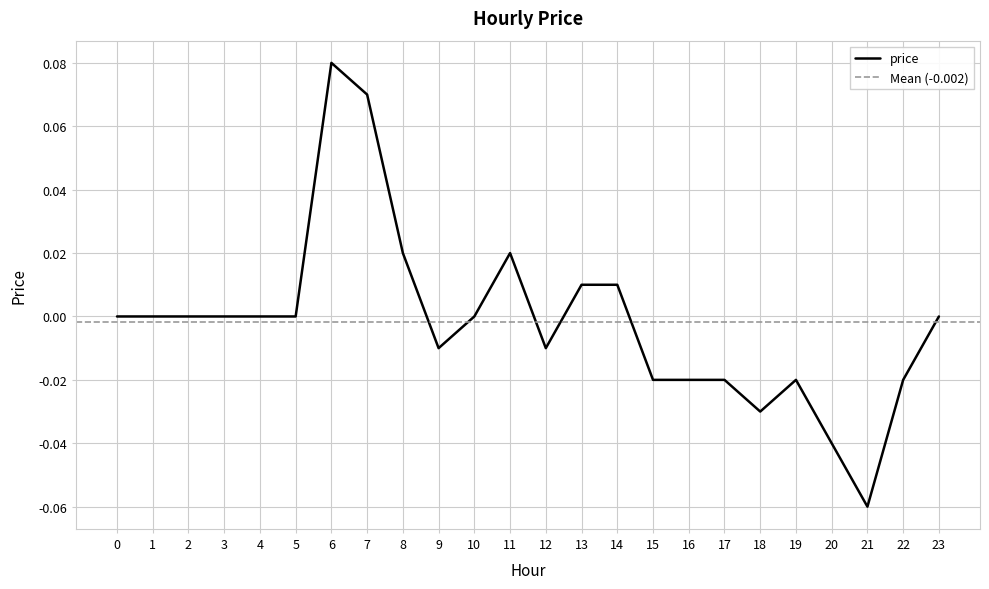

At which category does the chart reach its peak across all series?

6